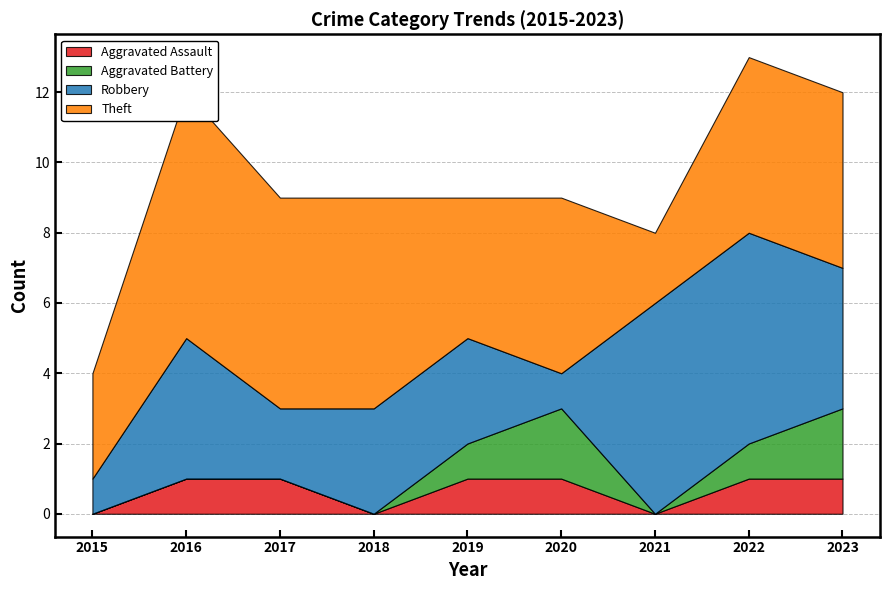

The value of Aggravated Assault at 2019 is 1. True or false?

True